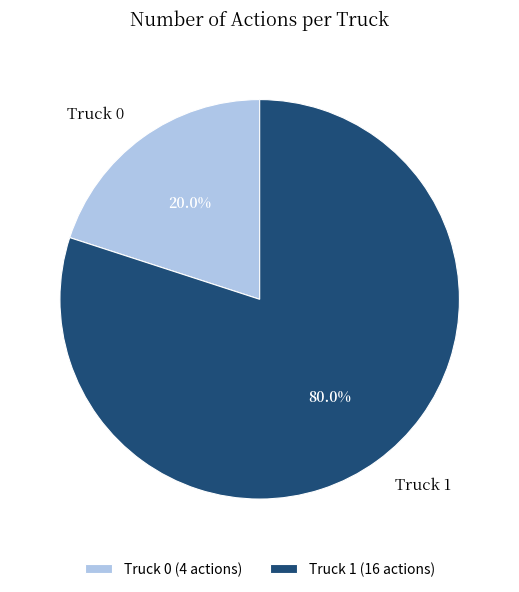

Is the sum of Truck 1 and Truck 0 greater than half?

Yes